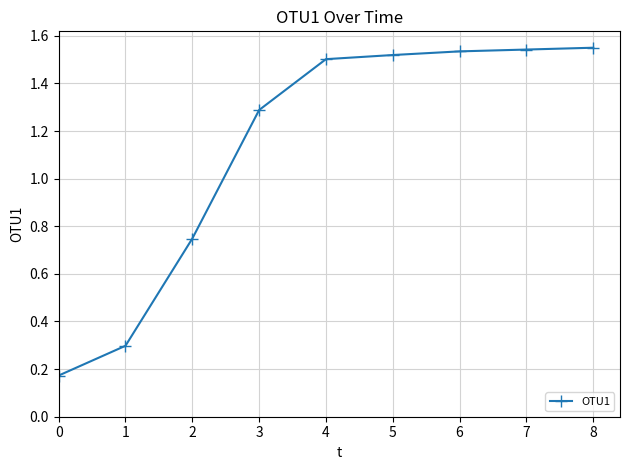

Count the number of data series in this chart.

1